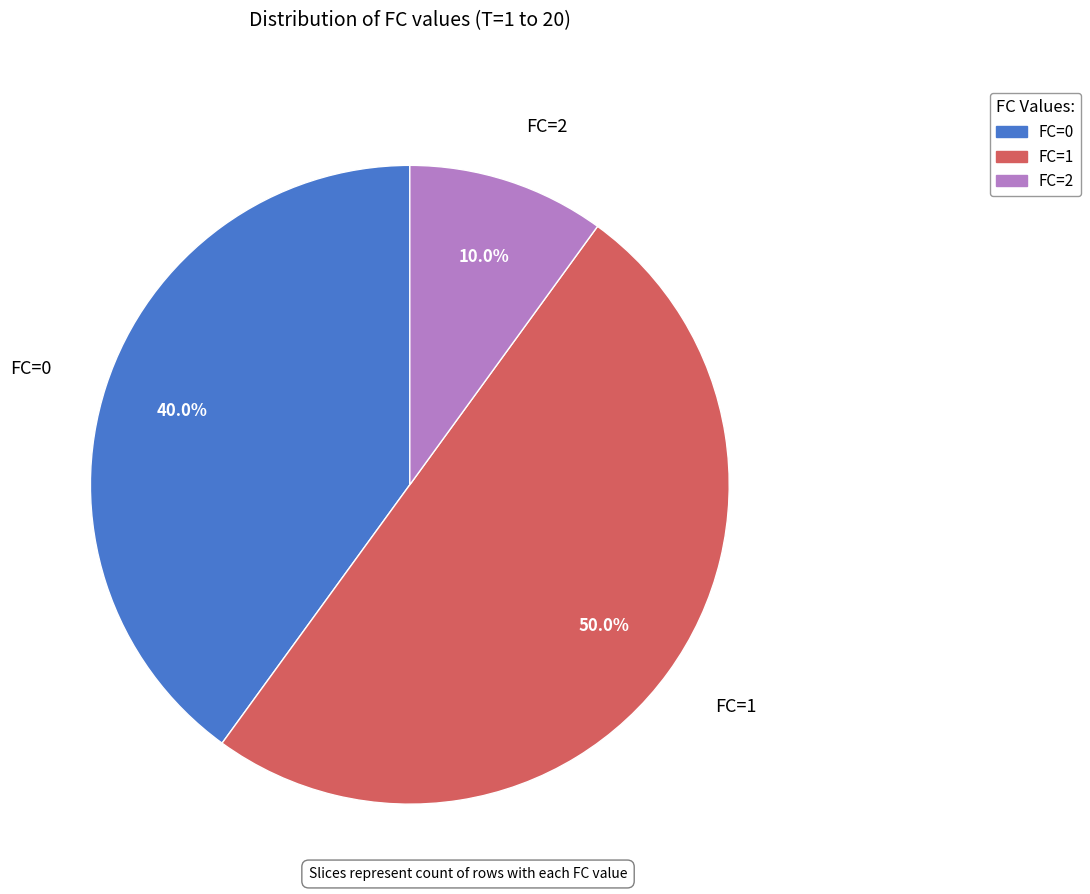

True or false: FC=2 accounts for 2% of the total.

False